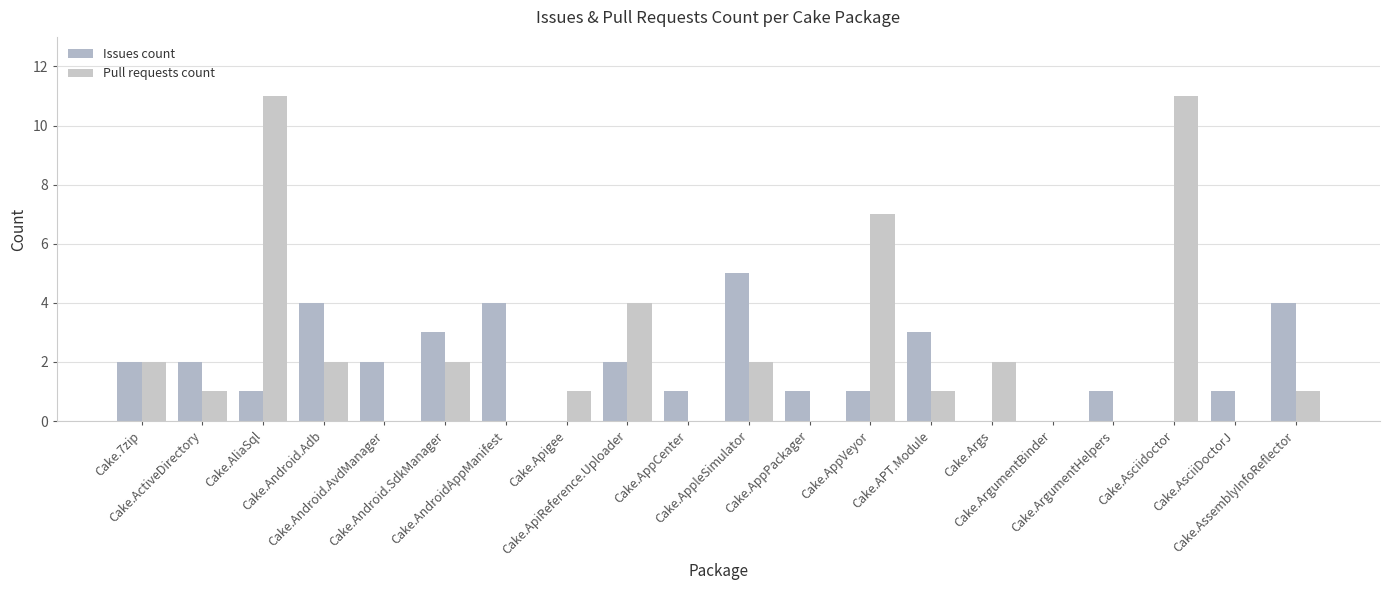

What is the sum of all Issues count values?

37